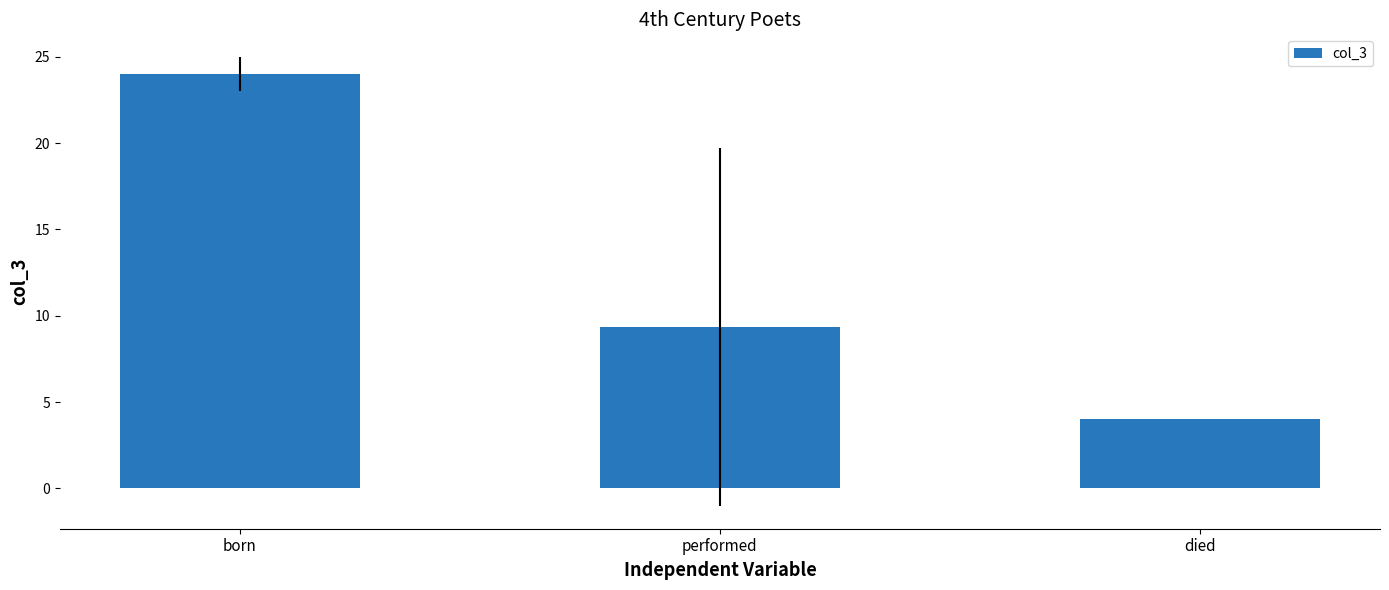

Reading left to right, extract all data points from this chart.

24.0	9.3	4.0